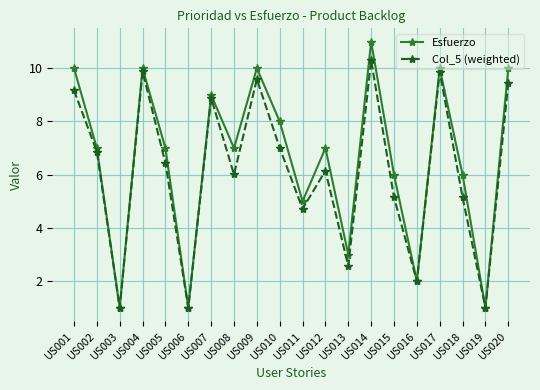

What is the difference between the highest and lowest values at US008?

1.0